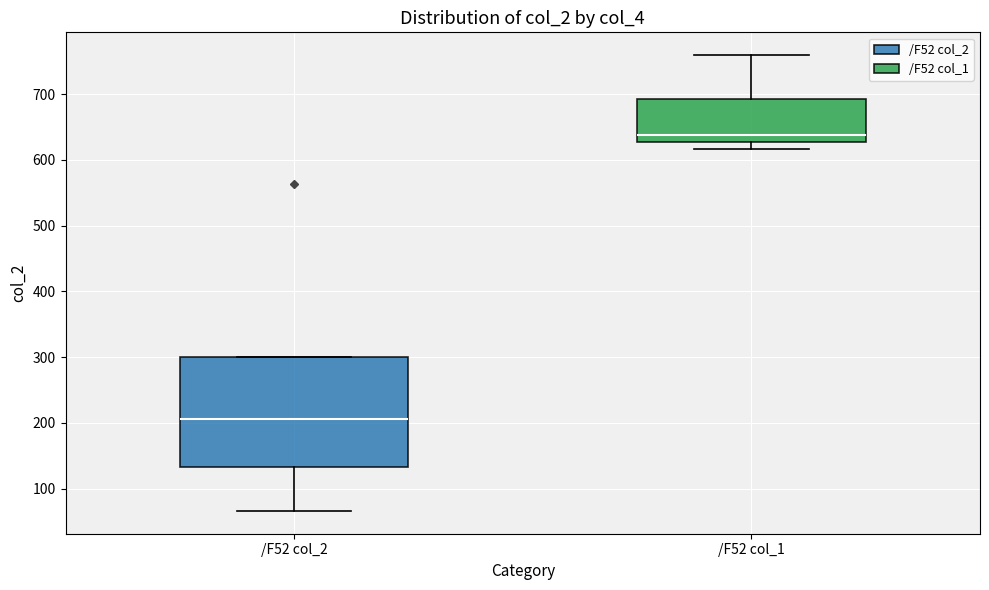

Reading left to right, read every box against the y-axis: the position of its median line, the range the box covers, and the ends of its whiskers. The values are not printed on the chart, so give them approximately, as read against the axis.

/F52 col_2: median 210, box 130 to 300, whiskers 70 to 300
/F52 col_1: median 640, box 630 to 690, whiskers 620 to 760